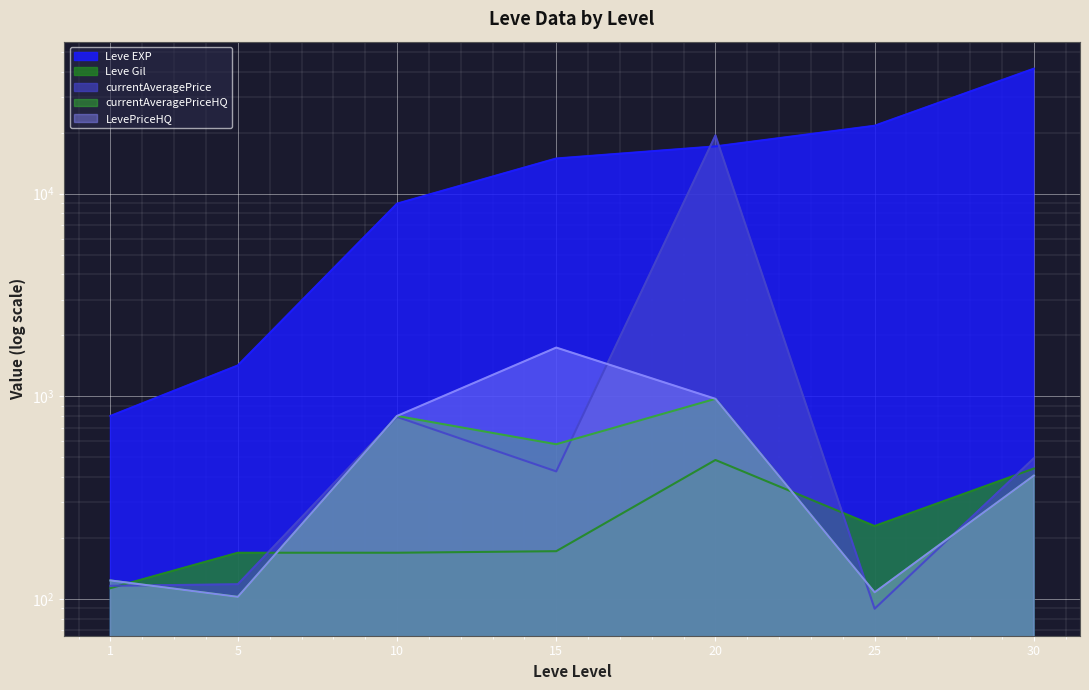

At which label does currentAveragePriceHQ first exceed 405?

10